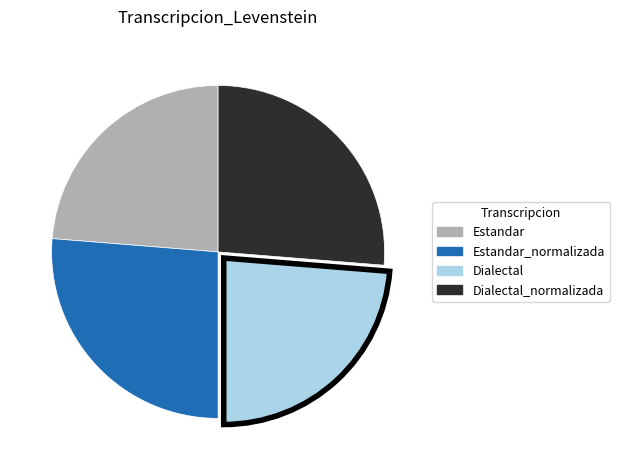

Count the number of slices in the pie.

4